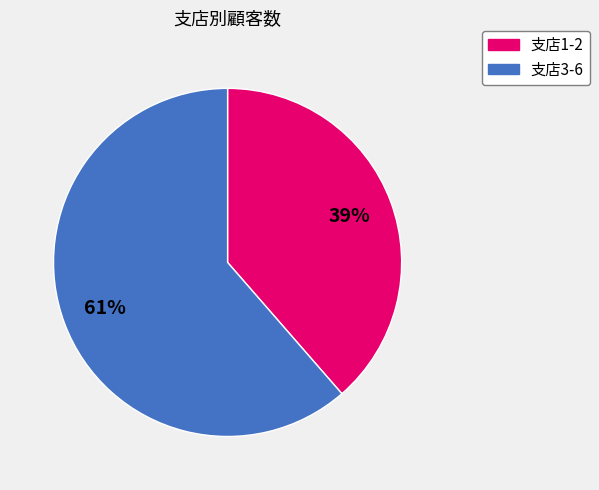

To the nearest percent, what is the average slice percentage?

50%